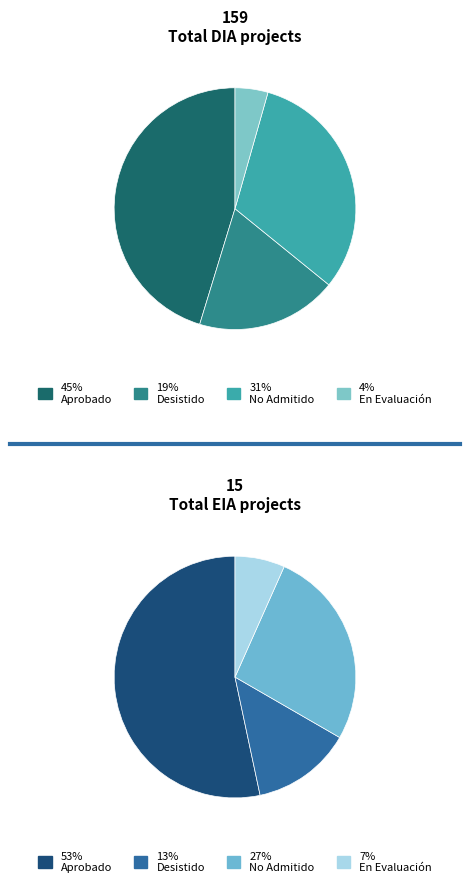

What percentage is the EIA slice, to the nearest percent?

9%